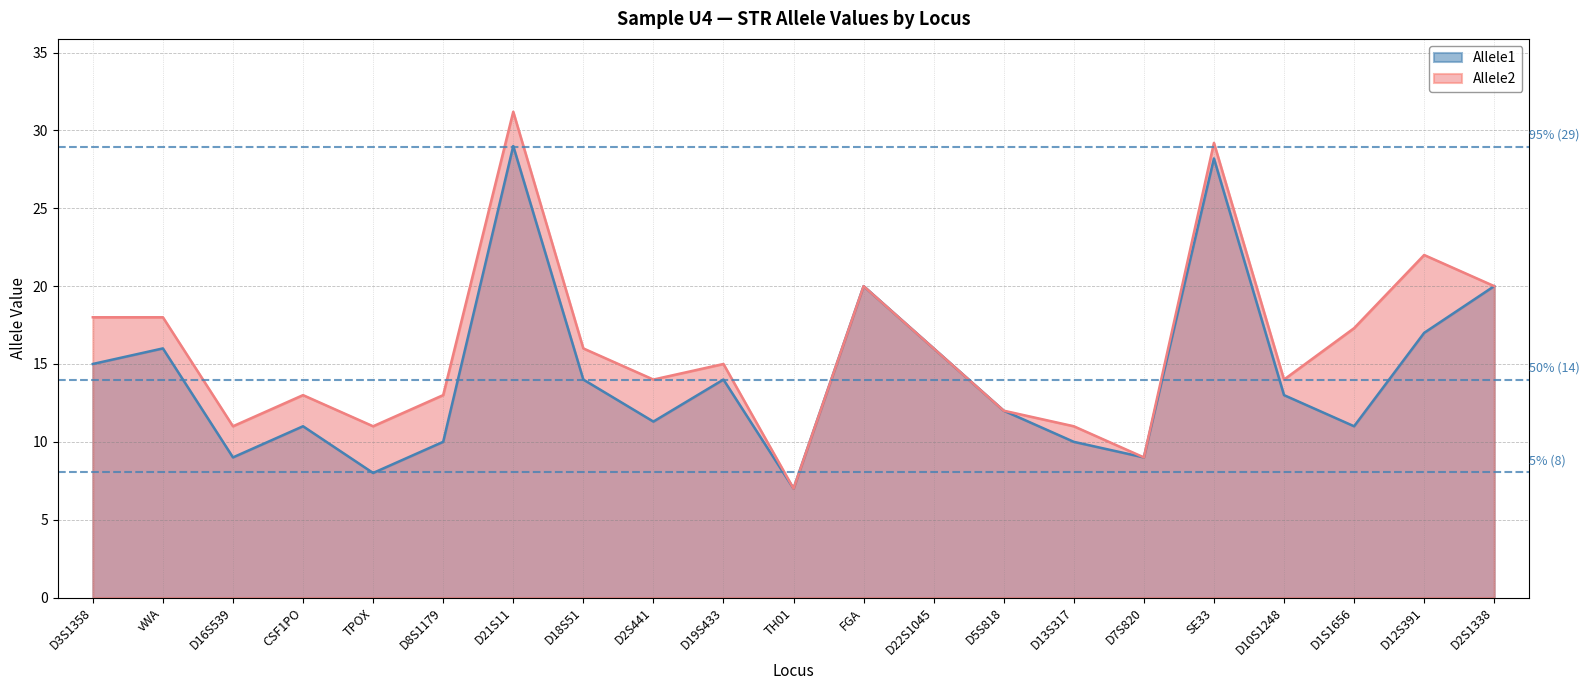

How many values in the Allele2 series are below 15?

10